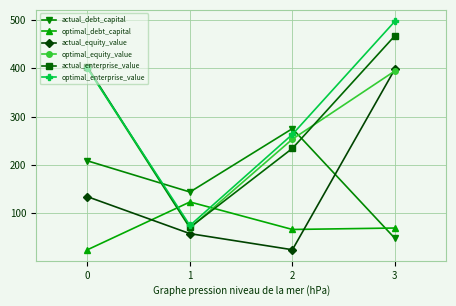

How many intersections are there between actual_debt_capital and optimal_enterprise_value?

2